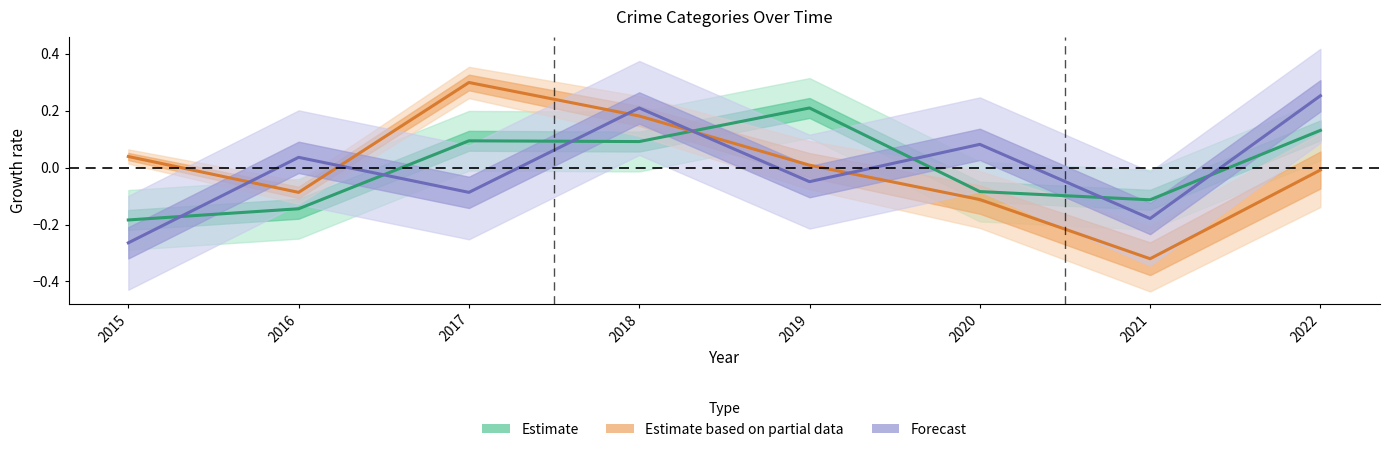

How many values in Forecast are above zero?

4